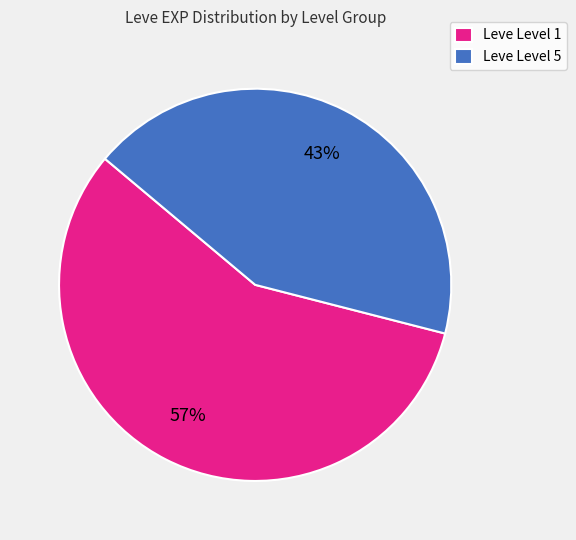

Is it true that Leve Level 1 is 64% of the pie?

False